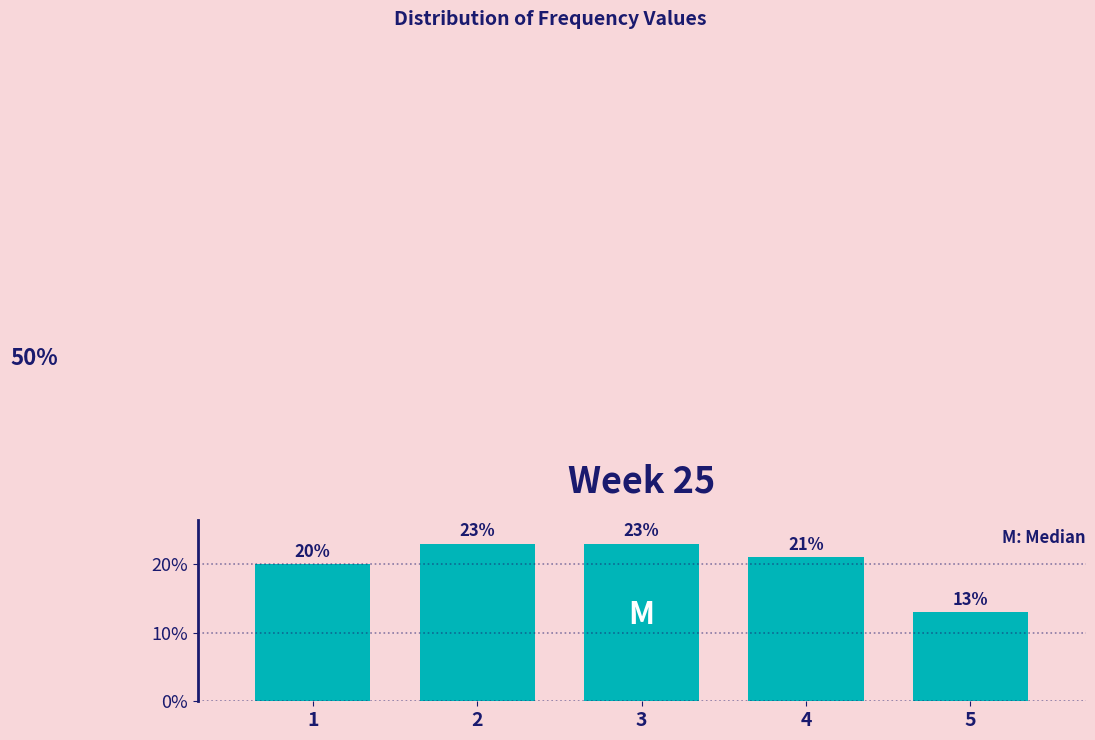

Reading right to left, extract all data points from this chart.

5=13	4=21	3=23	2=23	1=20